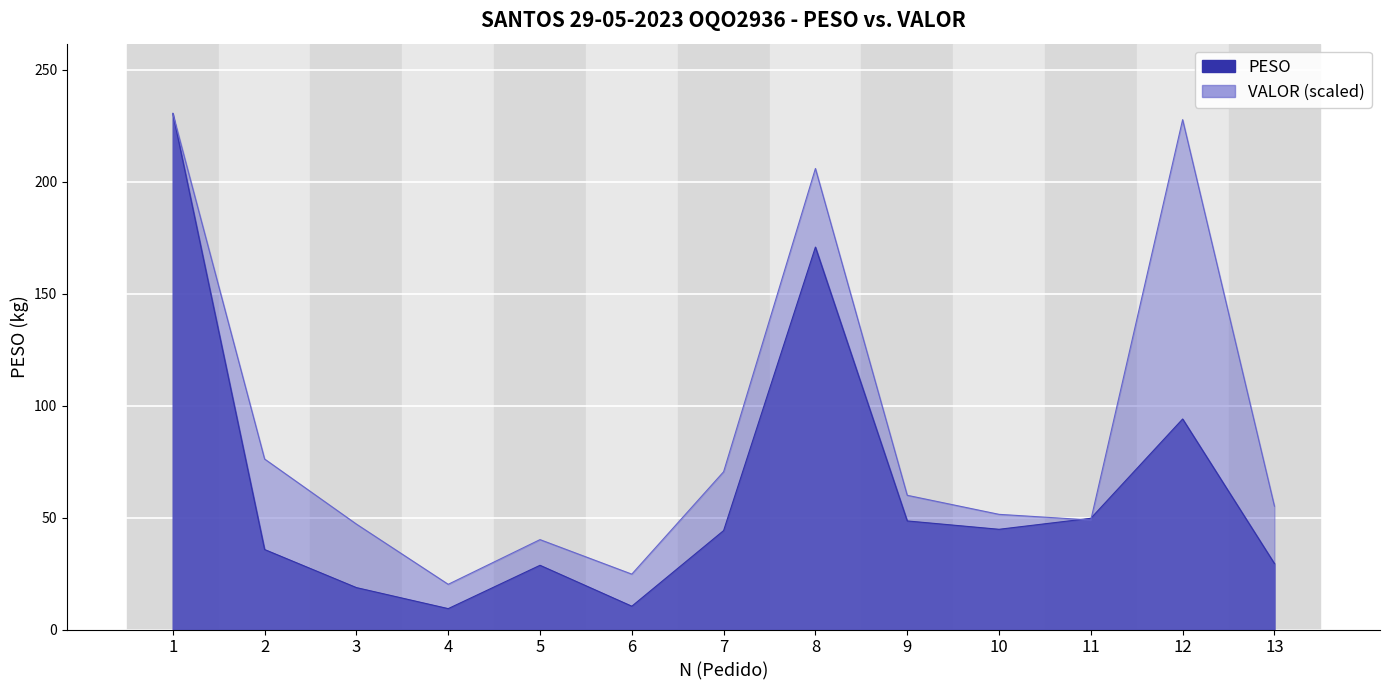

At which category is the sum across all series the highest?

1